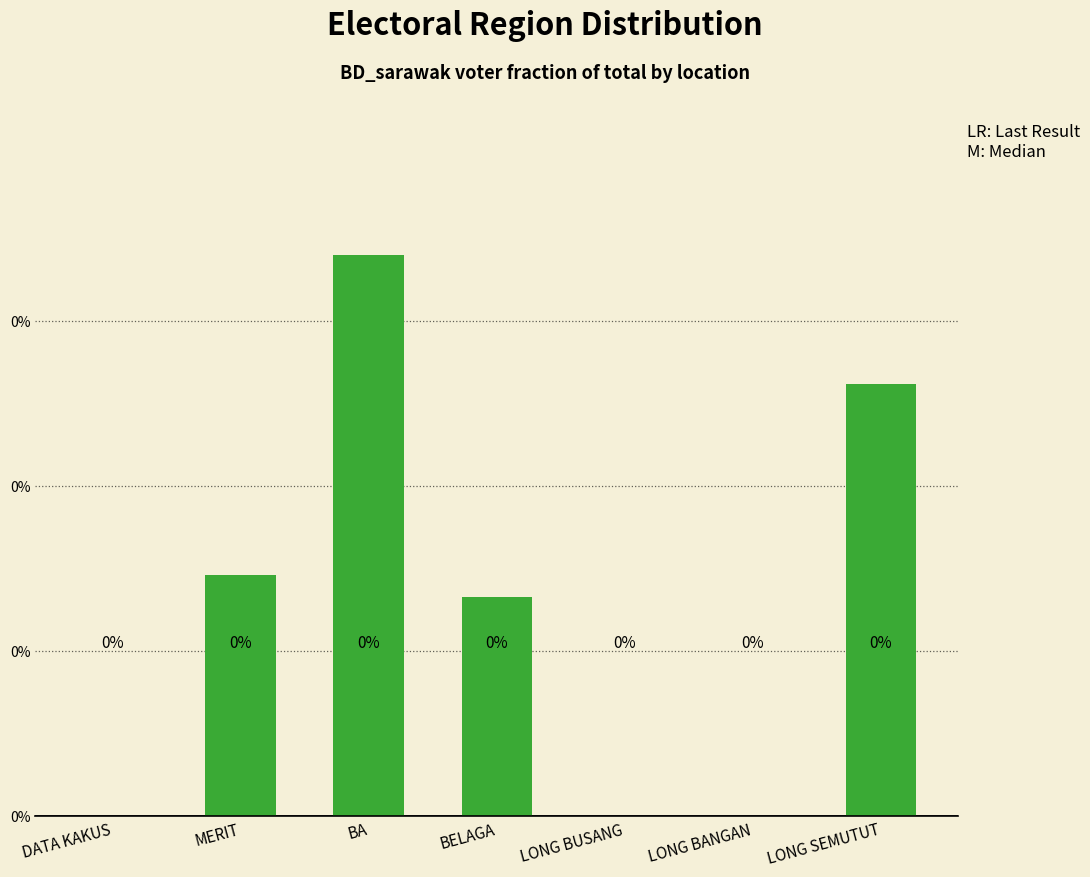

Which has a higher value, BELAGA or LONG BANGAN?

BELAGA